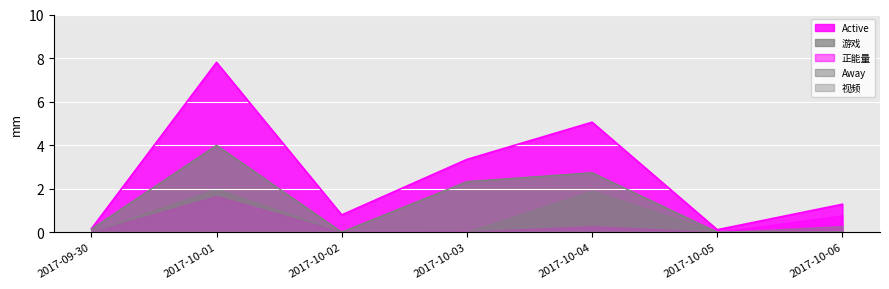

Rank the series at 2017-10-04 from lowest to highest value.

视频, 正能量, Away, 游戏, Active